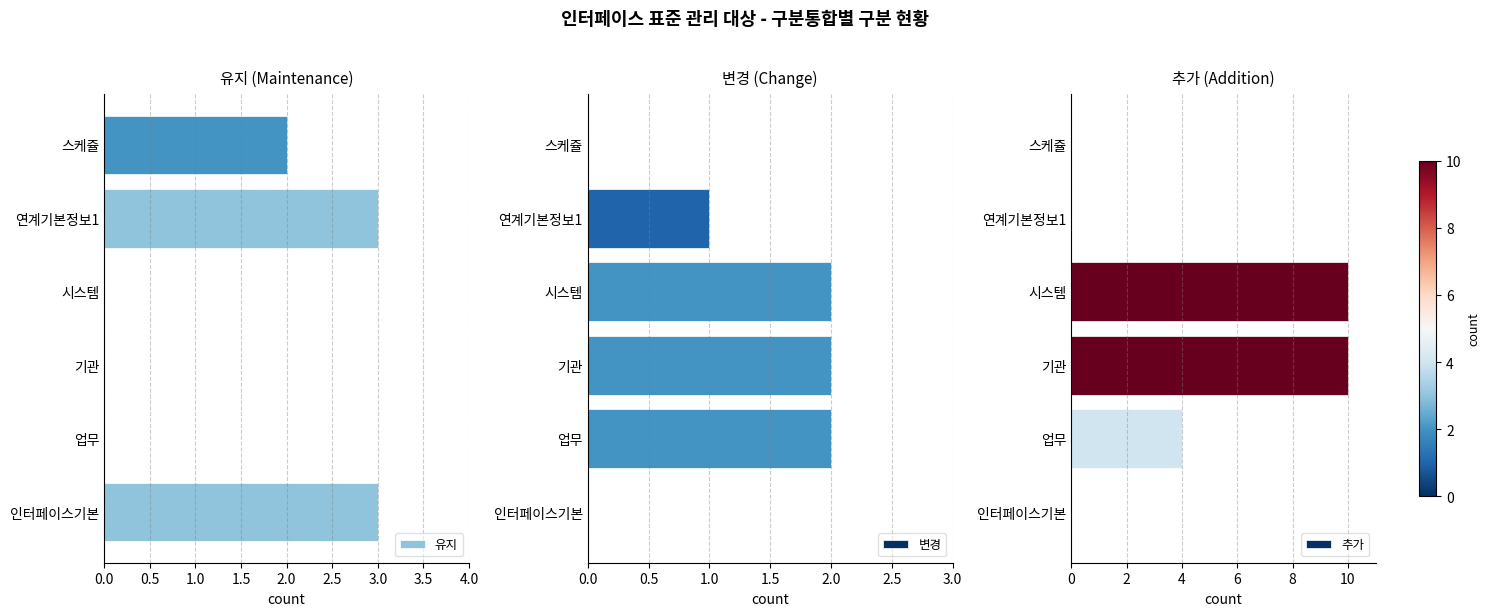

The value of 유지 at 기관 is 0. True or false?

True